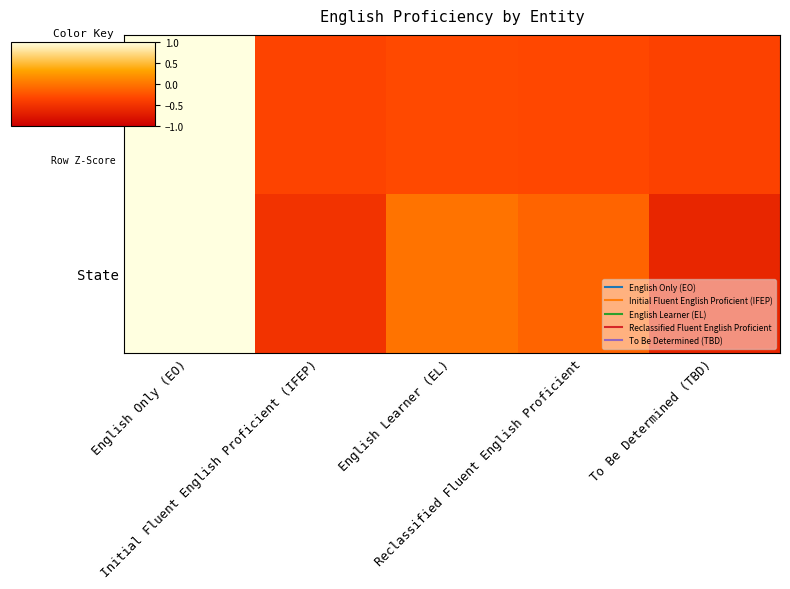

Reading left to right, extract all data points from this chart.

Lassen County: English Only (EO)=2.0	Initial Fluent English Proficient (IFEP)=-0.5	English Learner (EL)=-0.5	Reclassified Fluent English Proficient=-0.5	To Be Determined (TBD)=-0.5
State: English Only (EO)=1.9	Initial Fluent English Proficient (IFEP)=-0.7	English Learner (EL)=-0.0	Reclassified Fluent English Proficient=-0.2	To Be Determined (TBD)=-0.9